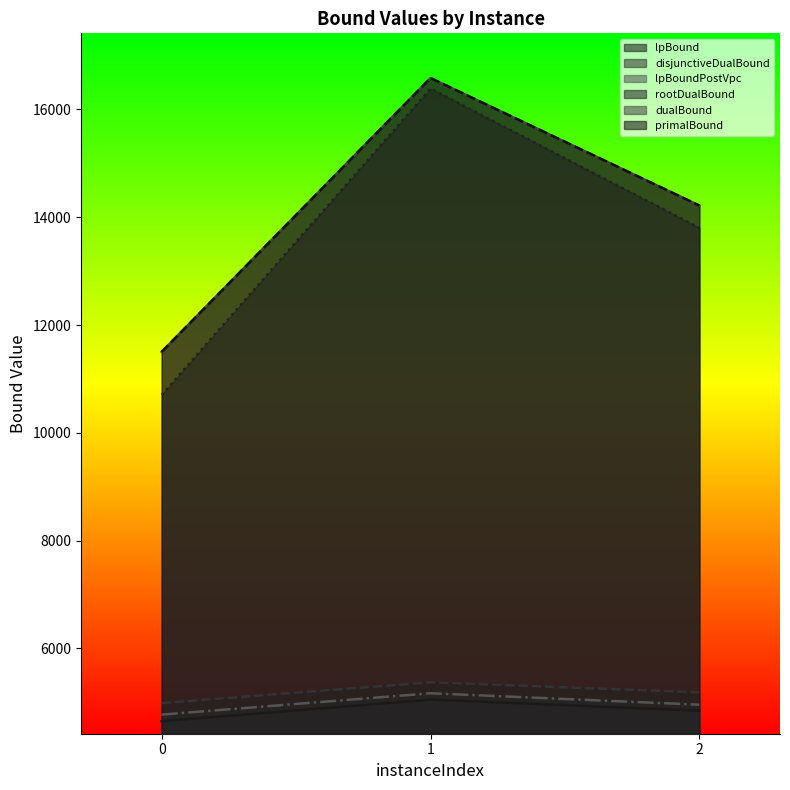

What is the sum of the rootDualBound values at 2 and 1?

30193.3